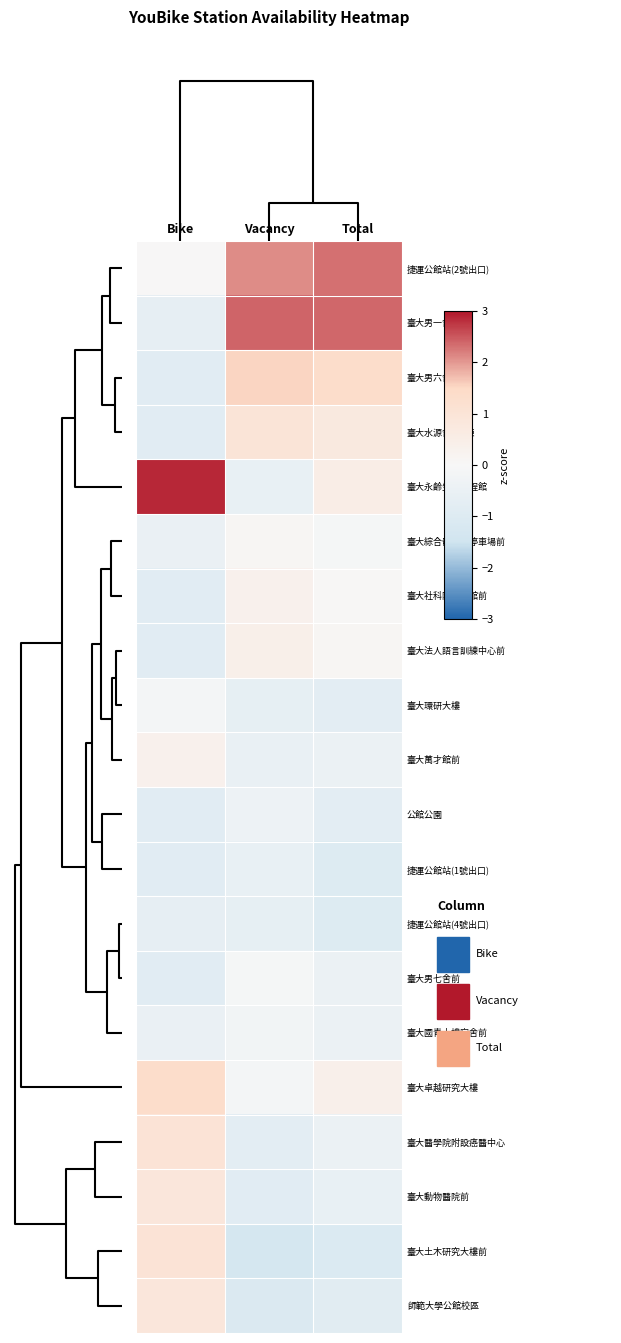

What is the spread (max minus min) of values at Bike?

3.7